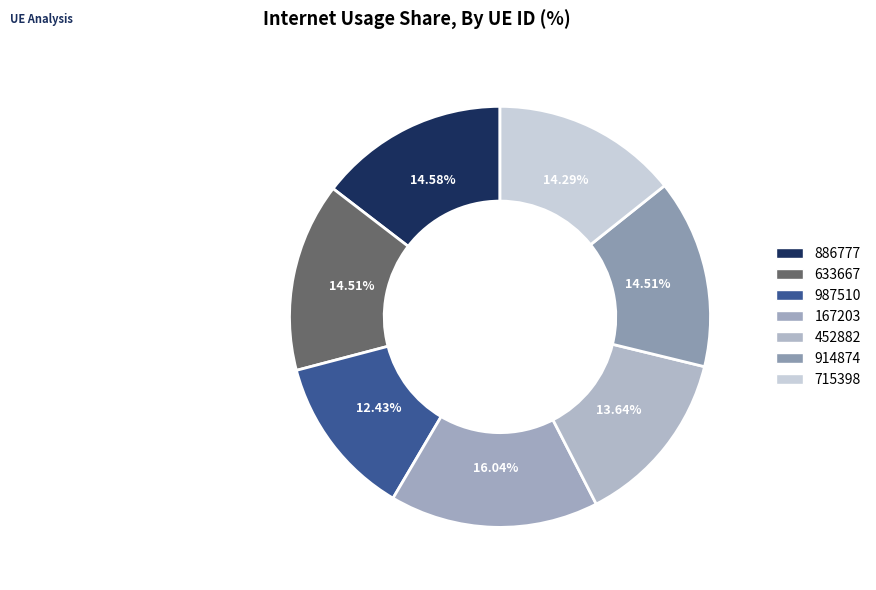

What is the largest slice in the pie chart?

167203